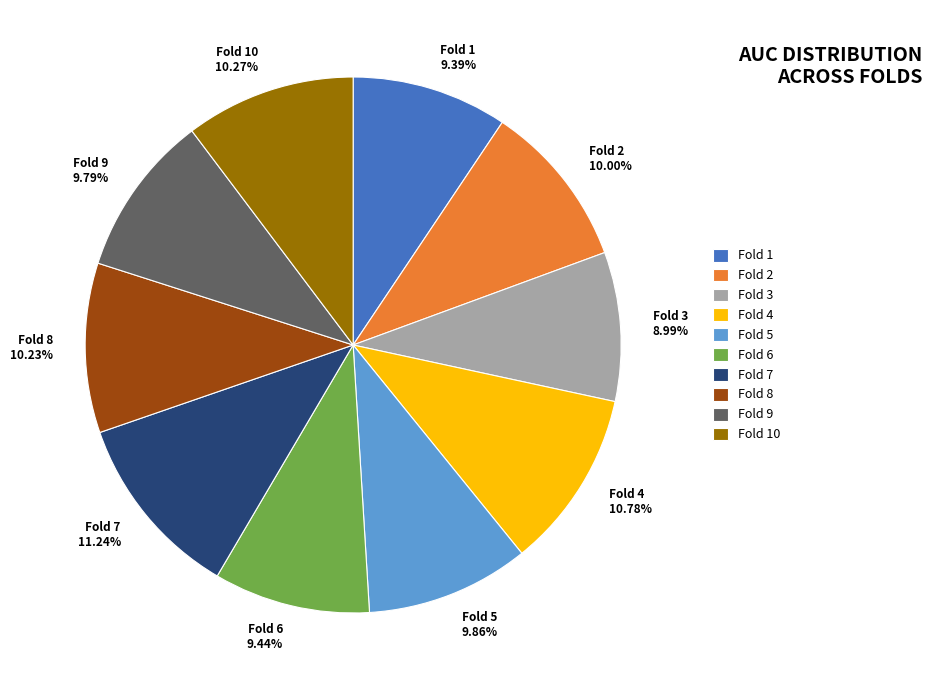

How many slices are in this pie chart?

10